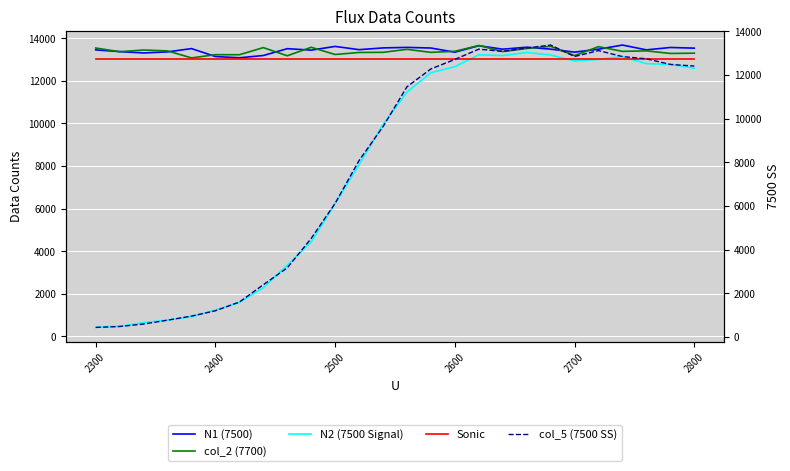

True or false: Sonic has a value of 19000 at 2800.

False